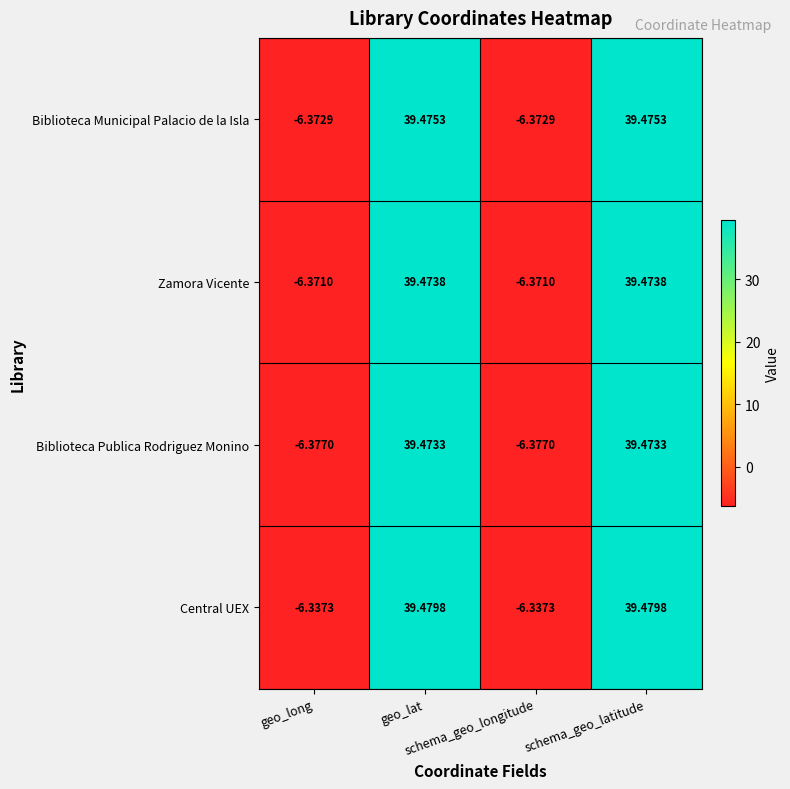

Rank the series by their maximum value, from lowest to highest.

Biblioteca Publica Rodriguez Monino, Zamora Vicente, Biblioteca Municipal Palacio de la Isla, Central UEX